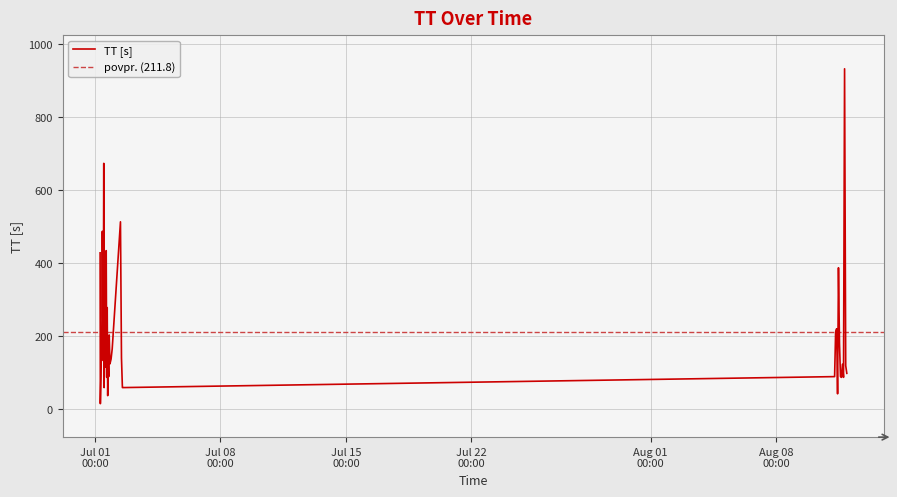

Reading right to left, list all the values displayed in this chart.

60	60	141	514	488	208	177	90	16	429	166	138	125	204	90	148	38	279	88	435	342	116	316	60	674	134	258	221	212	90	99	120	933	88	124	88	90	181	388	43